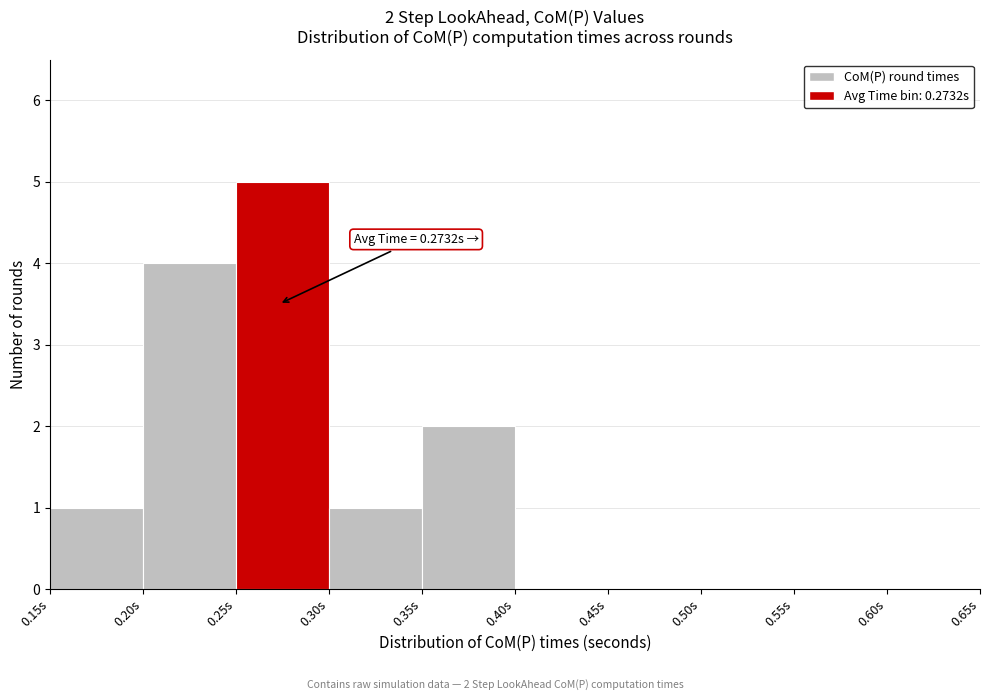

Which range on the x-axis has the tallest bar?

0.25 to 0.30